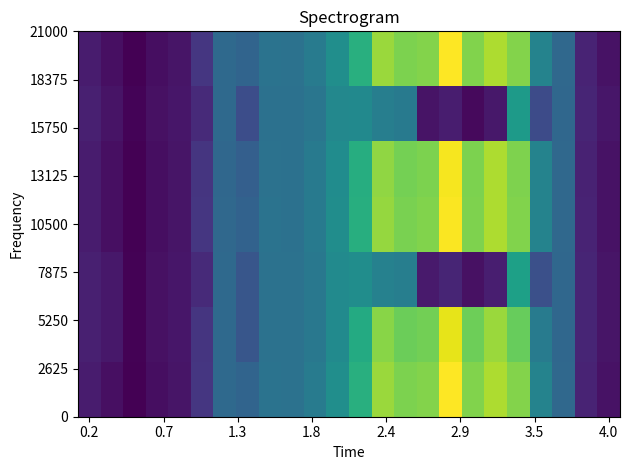

What is the smallest value displayed?

27.9